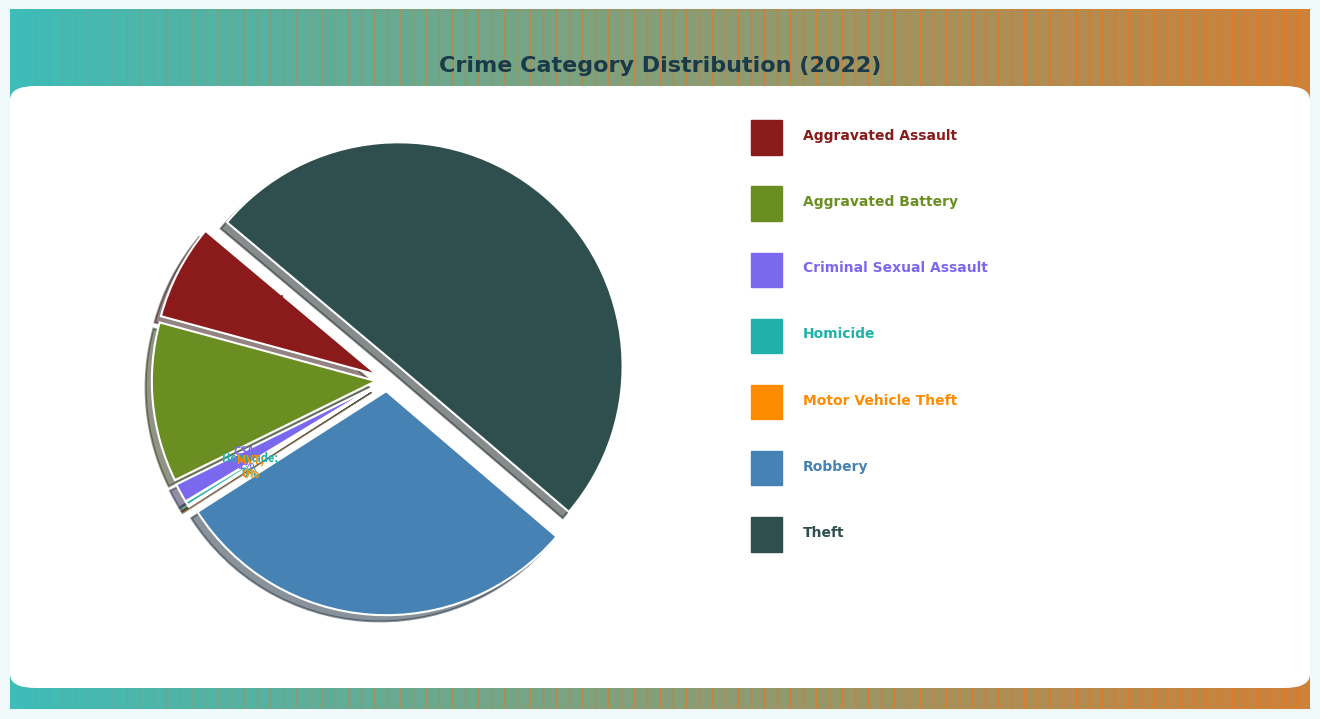

The Aggravated Assault slice represents 1% of the pie. True or false?

False